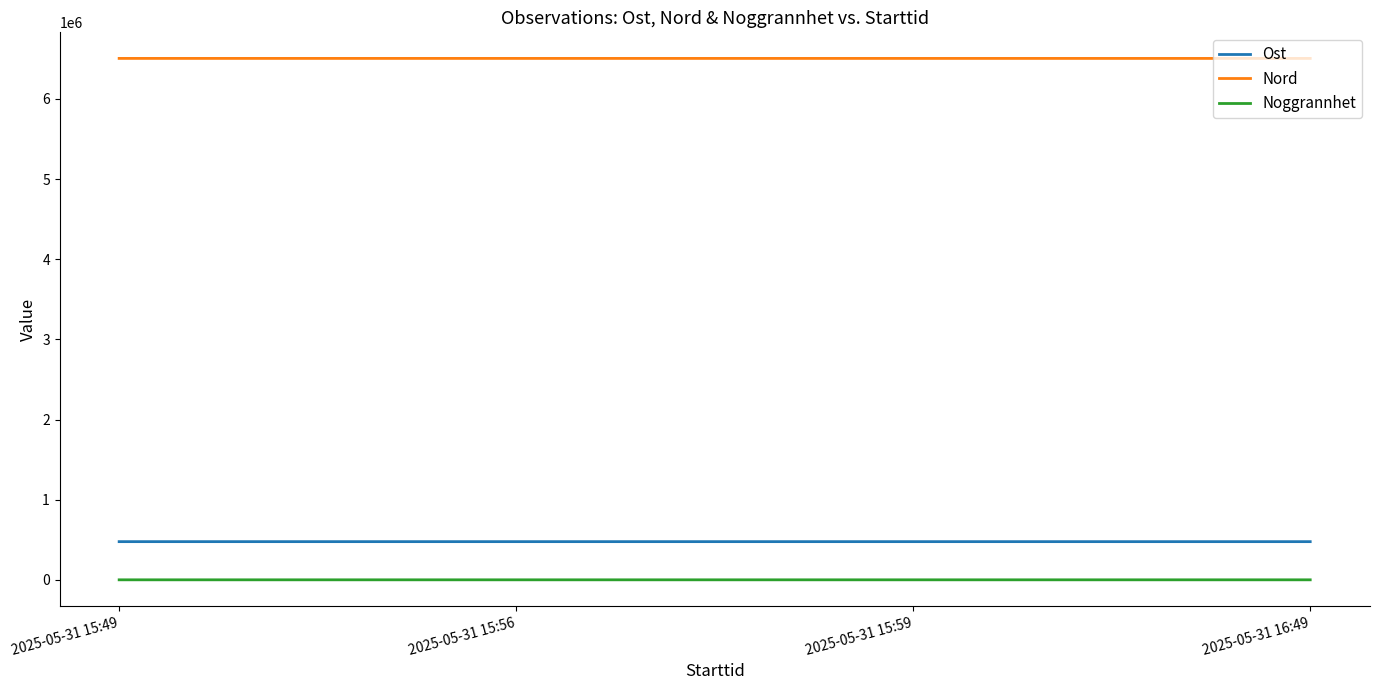

Rank the series by their maximum value, from lowest to highest.

Noggrannhet, Ost, Nord